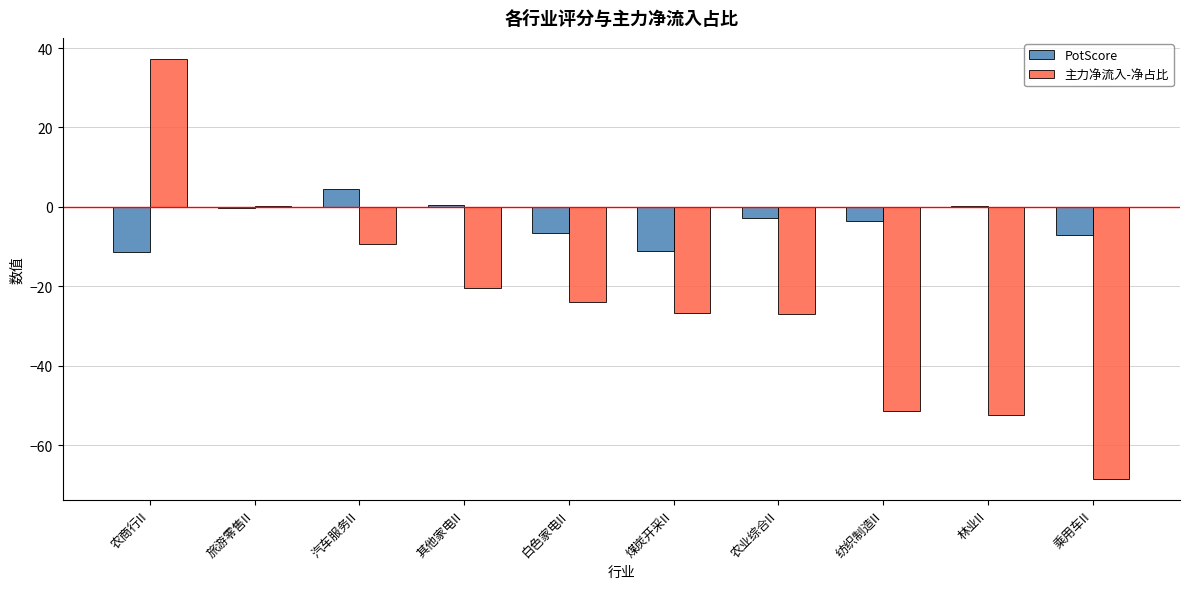

What are all the series names shown in the legend?

PotScore, 主力净流入-净占比